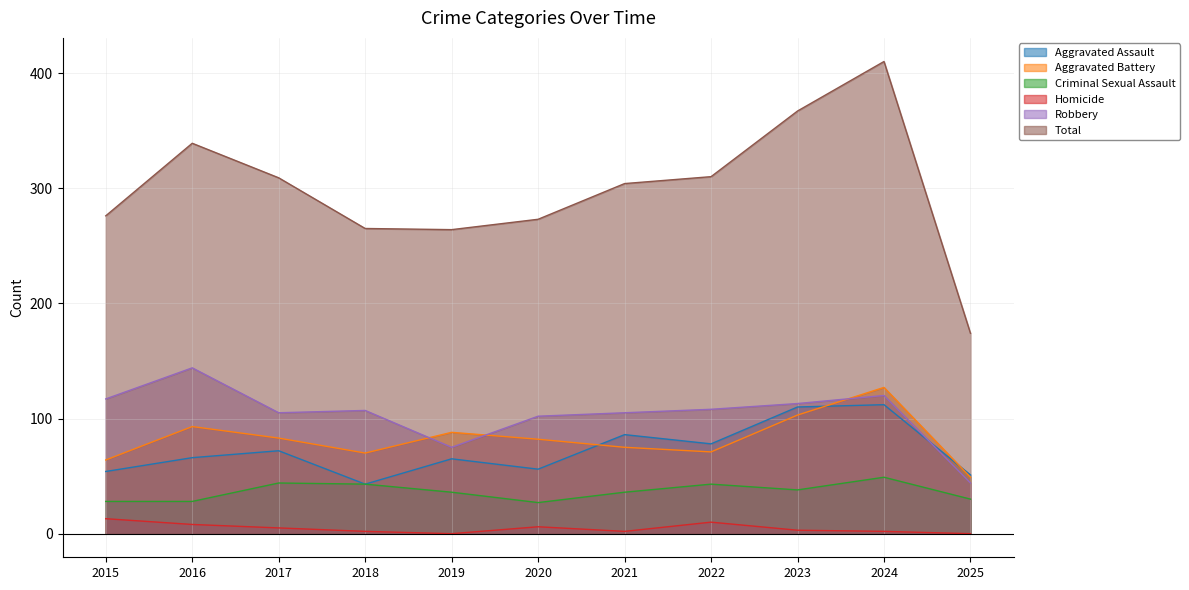

Where is the first local maximum for Total?

2016